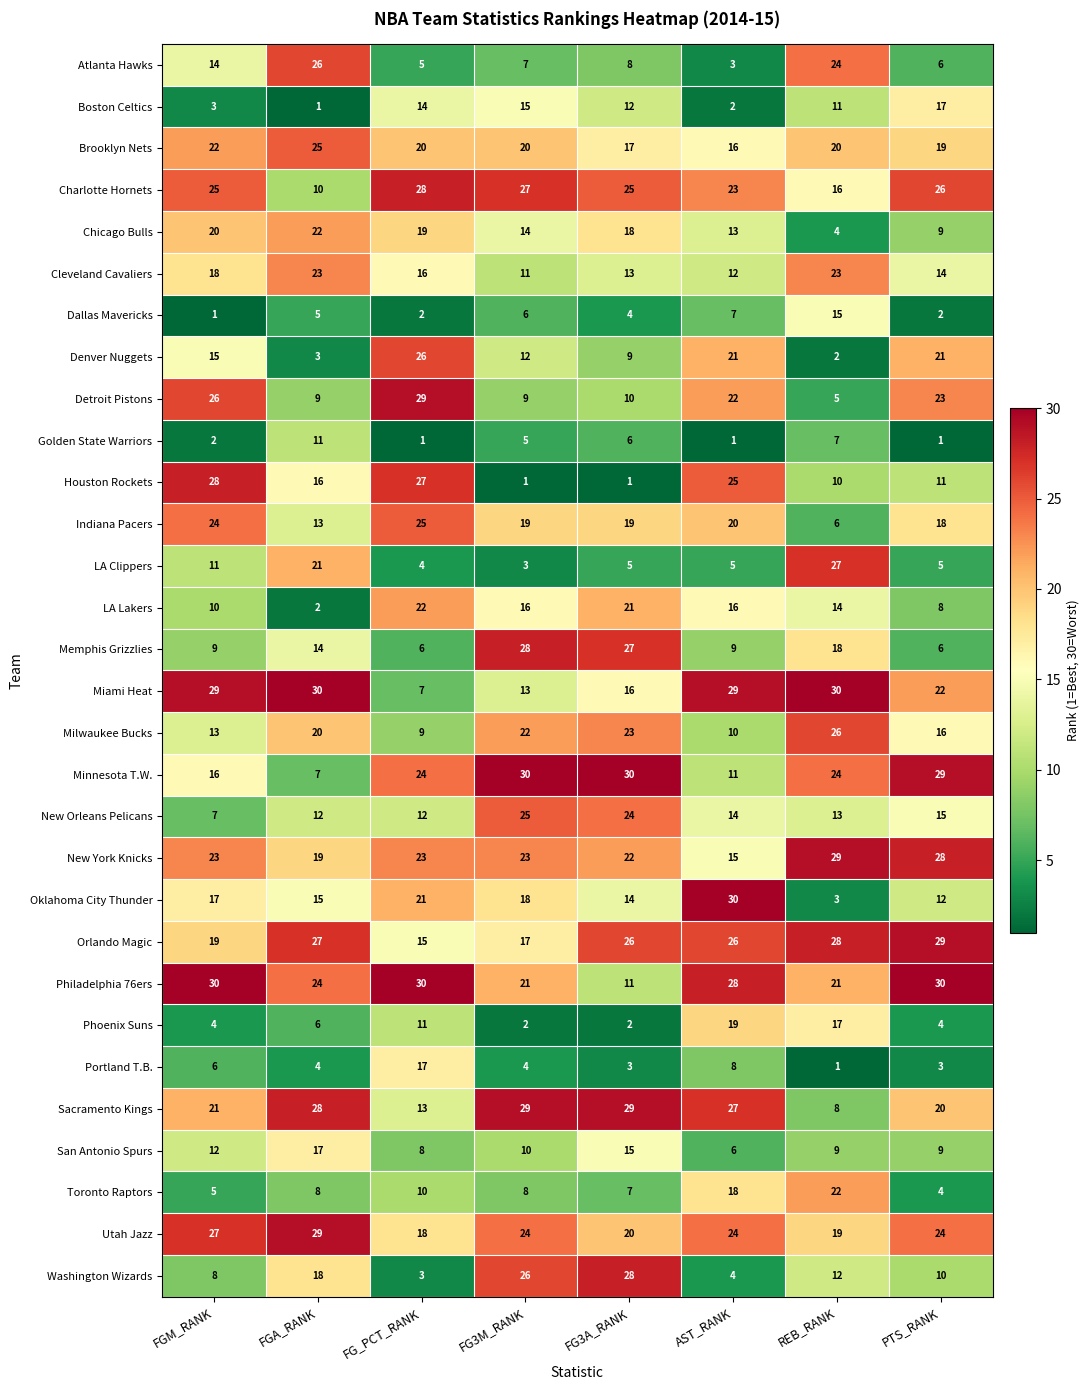

True or false: Minnesota T.W. has a value of 34 at REB_RANK.

False